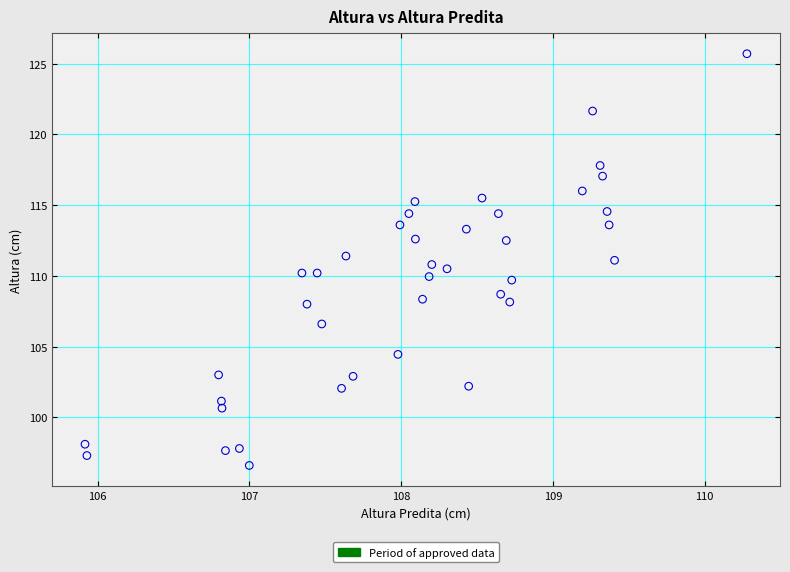

What is the range of Y values (max minus min)?

29.1